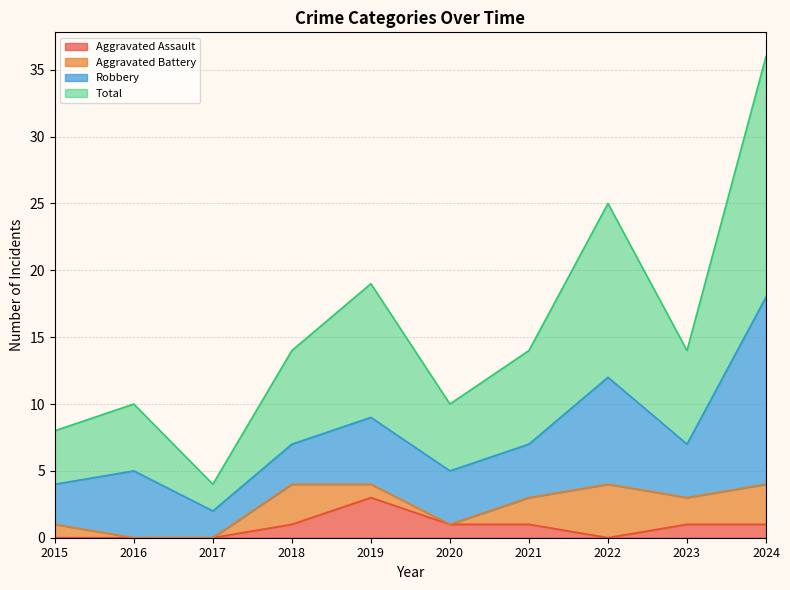

At which label does Aggravated Assault first exceed 1?

2019